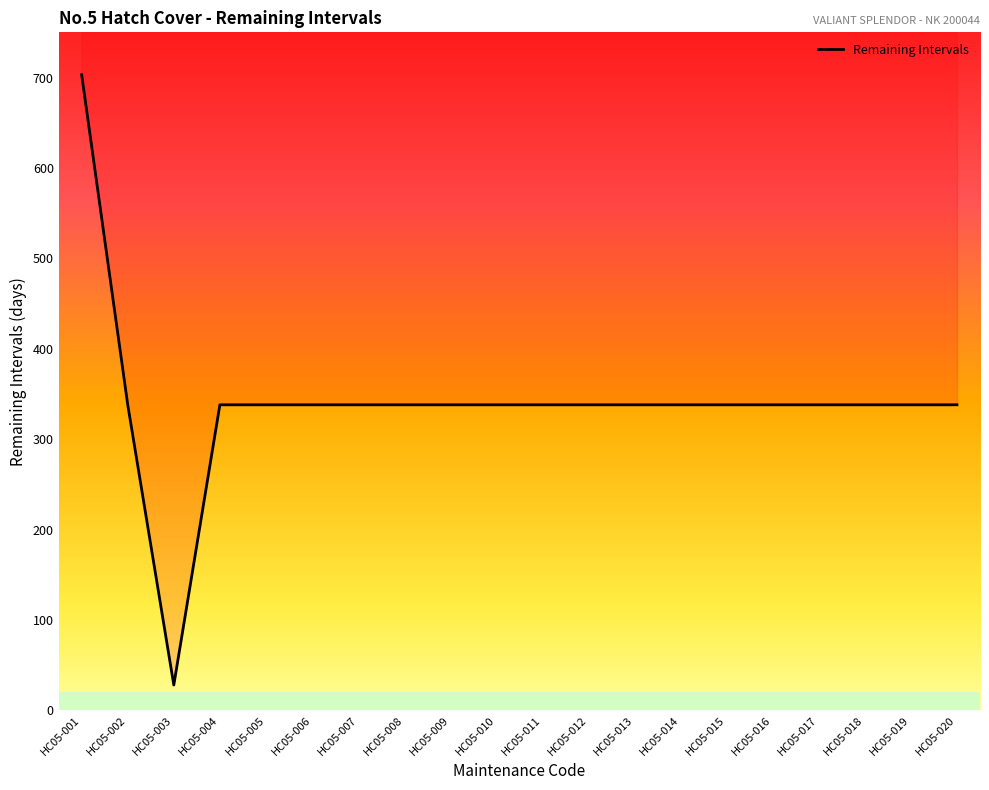

How many points are lower than both their immediate neighbors (excluding endpoints)?

1